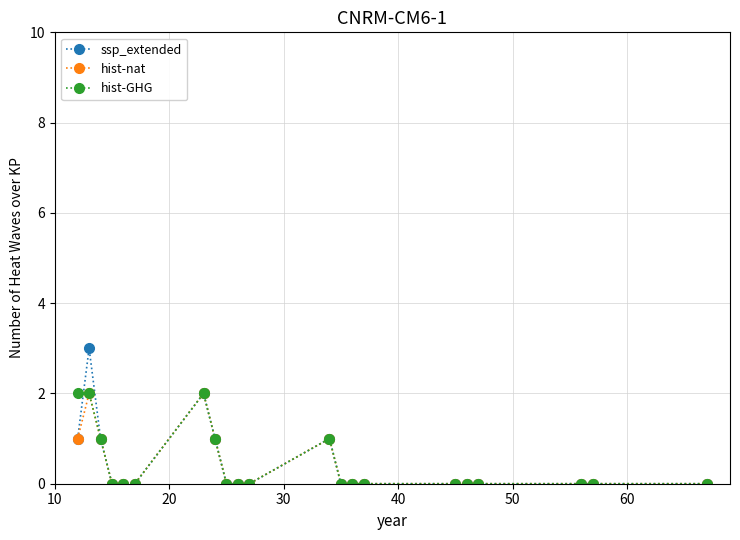

True or false: ssp_extended has more than 1 points higher than both neighbors.

True